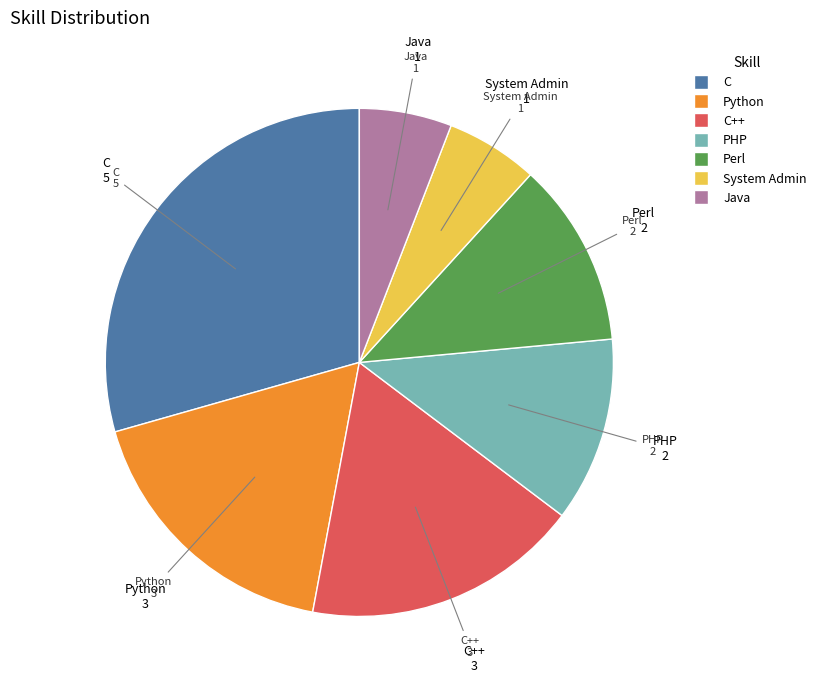

Does any single category account for the majority?

No